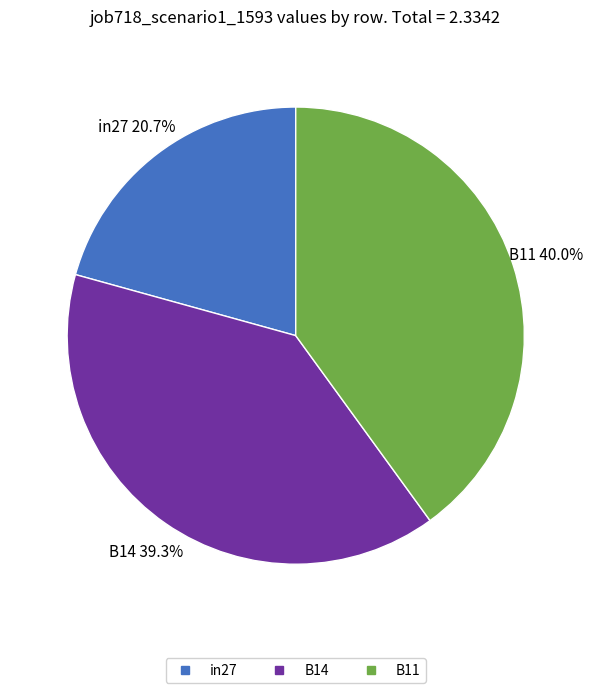

To the nearest percent, what is the combined percentage of in27 and B14?

60%